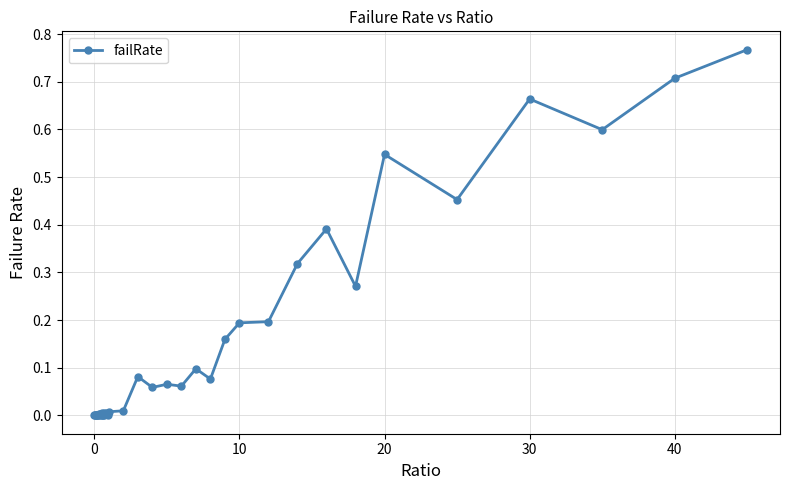

What is the sum of all values?

5.8